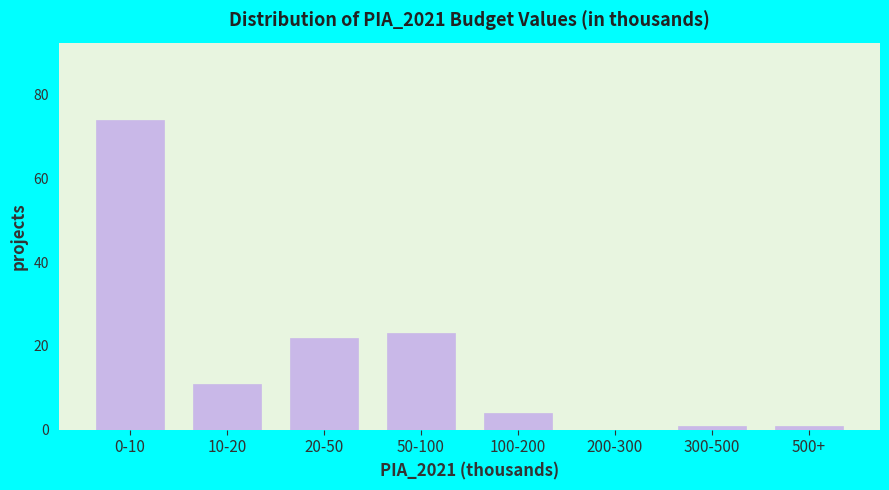

Reading left to right, what are all the values shown in this chart?

0-10=74	10-20=11	20-50=22	50-100=23	100-200=4	200-300=0	300-500=1	500+=1